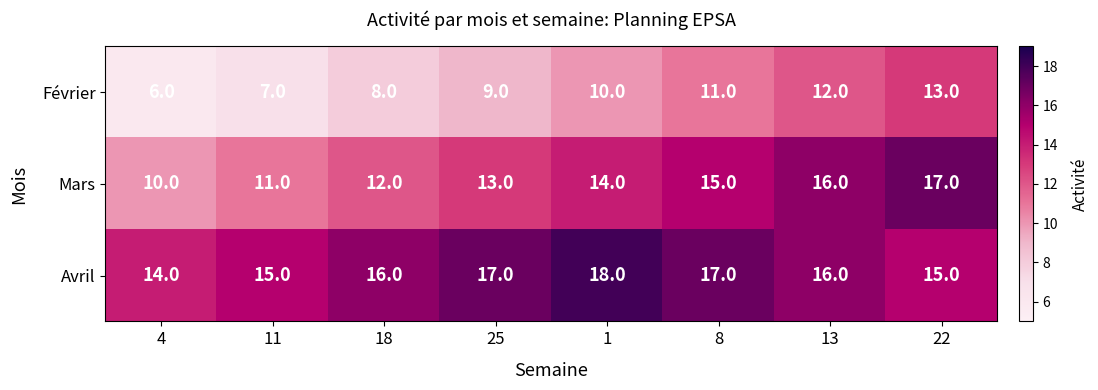

Count the number of categories in the chart.

8